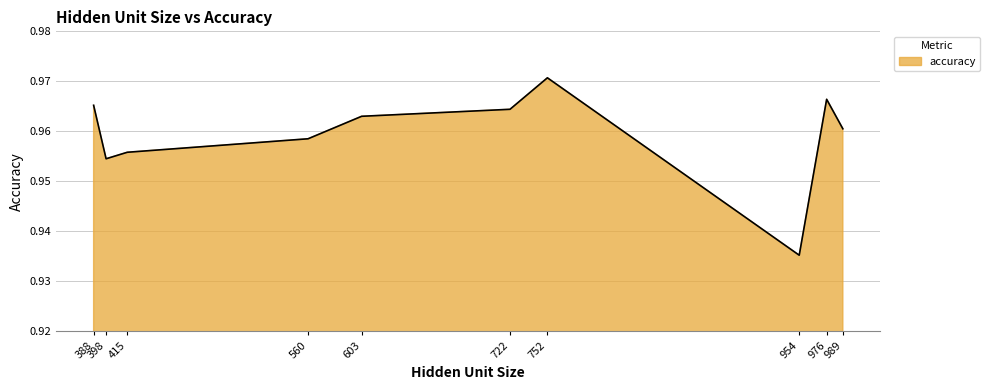

Which category has the lowest value across all series?

954